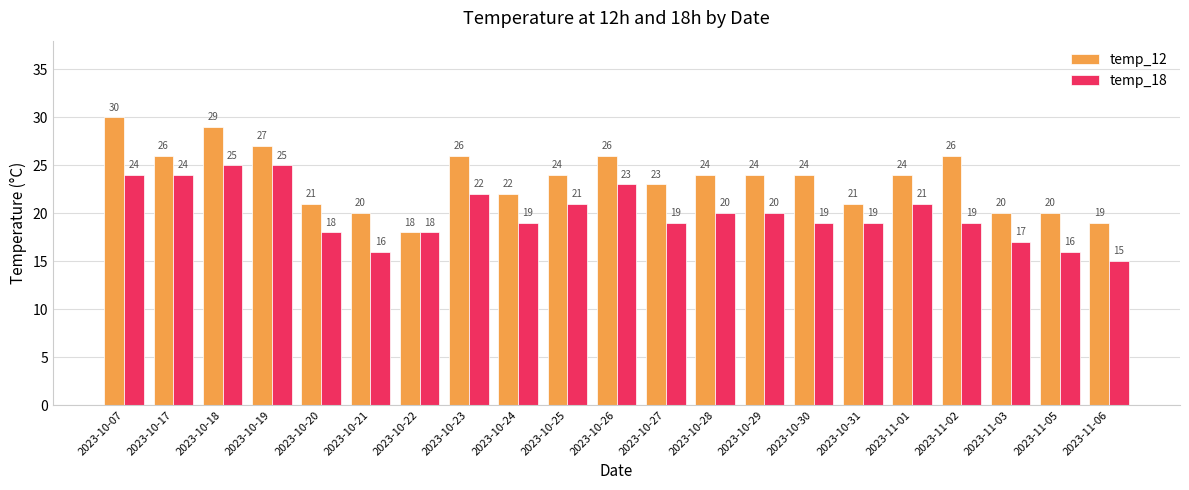

What is the label of the 16th bar from the left?

2023-10-31